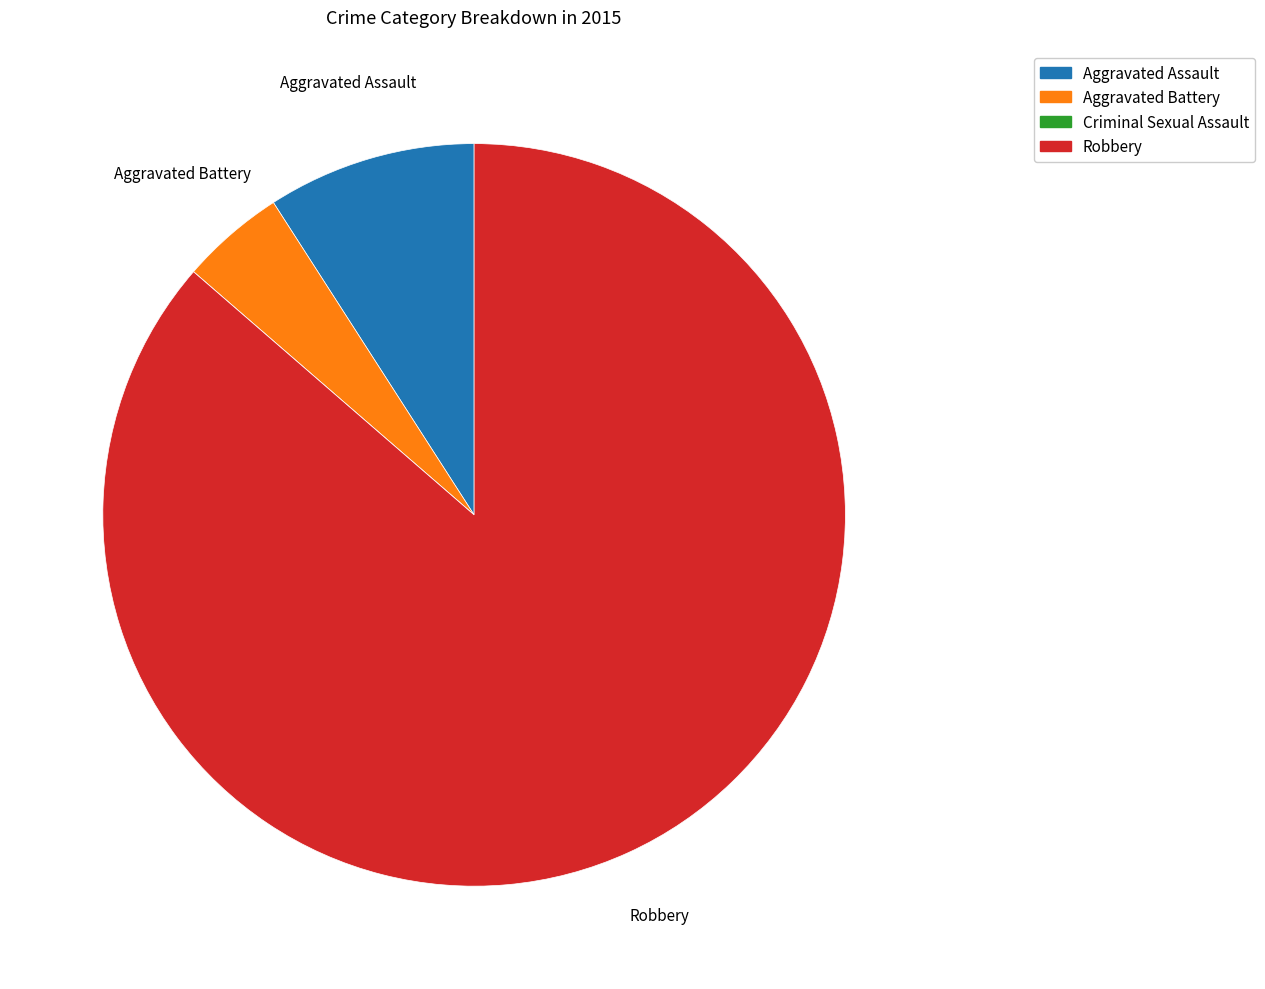

Is the sum of Robbery and Aggravated Battery greater than half?

Yes